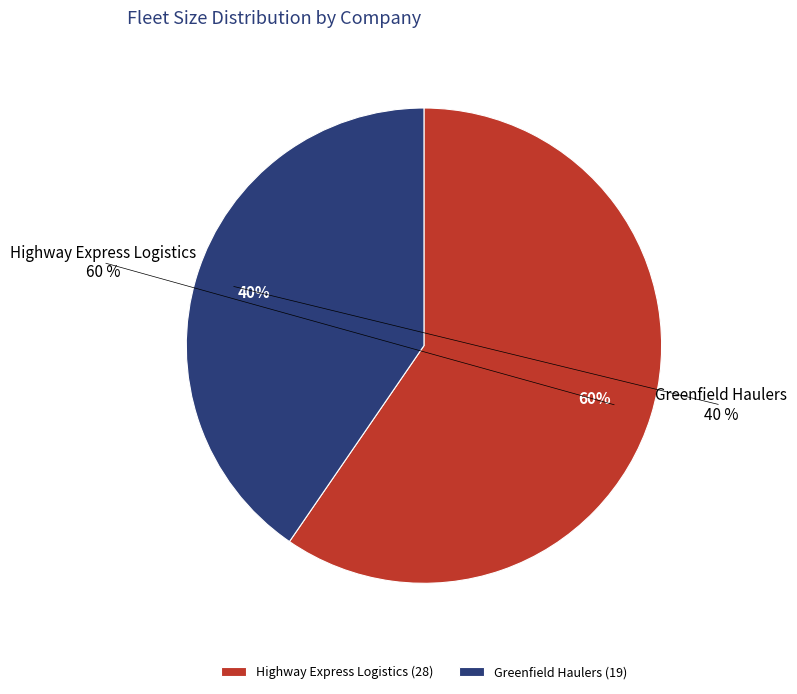

Which slice represents more than half of the pie?

Highway Express Logistics